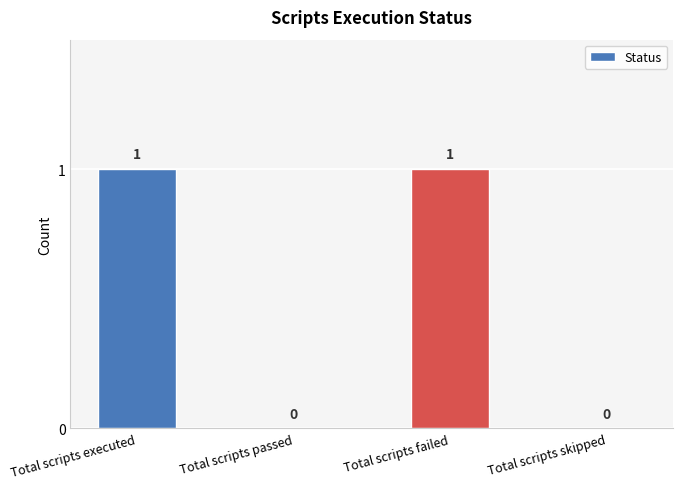

Does the chart contain stacked bars?

No